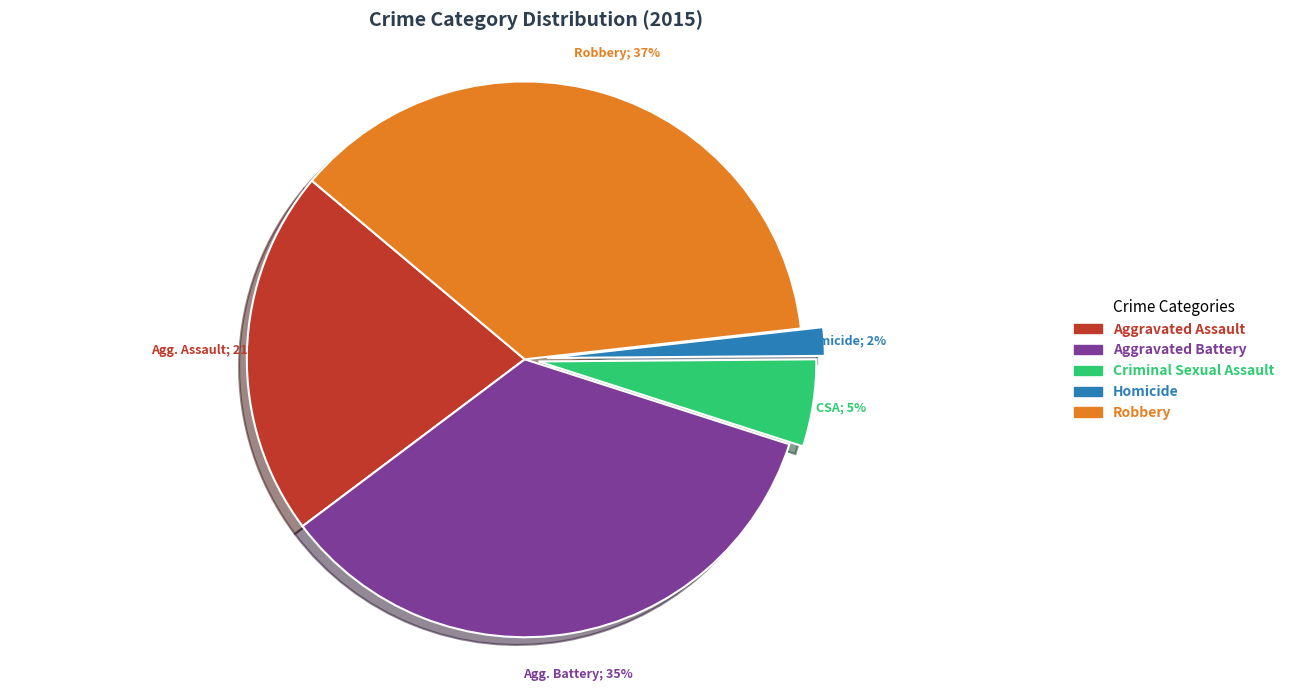

To the nearest percent, what portion does Homicide represent?

2%